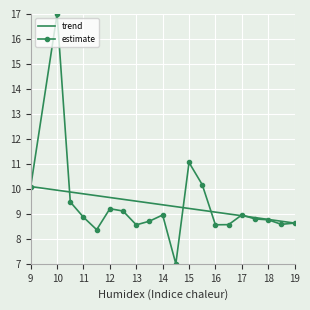

What is the average value?

9.4